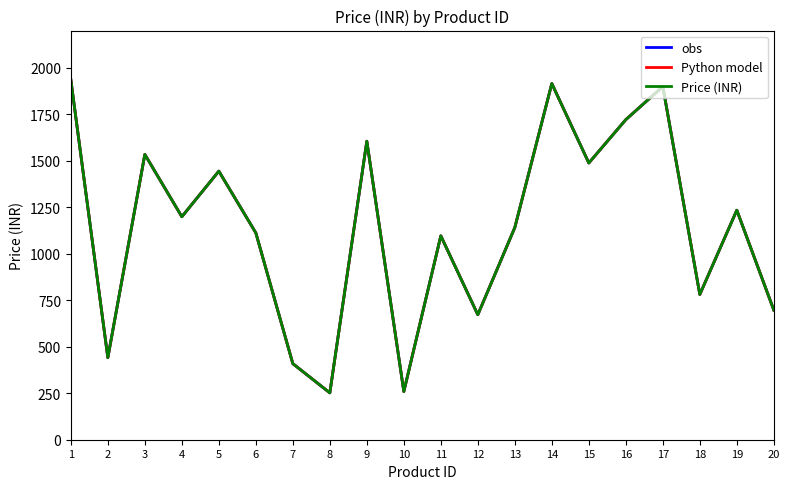

True or false: Python model and Price (INR) intersect in this chart.

False